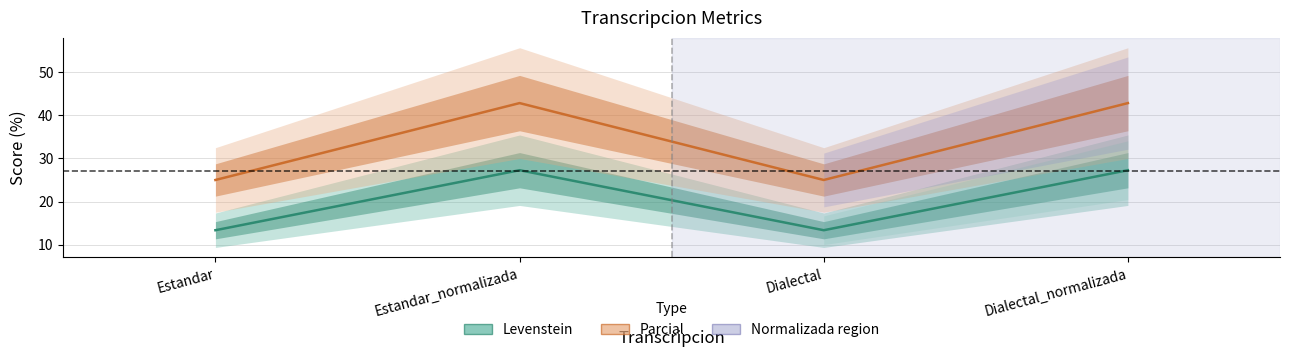

What is the difference between the maximum and minimum values in the Parcial series?

17.9